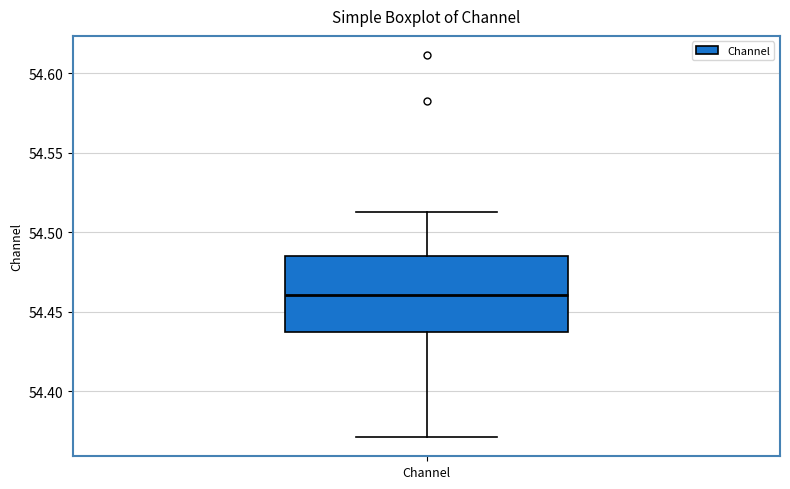

Read this box plot against the y-axis: the position of the median line, the range covered by the box, and the ends of both whiskers. The values are not printed on the chart, so give them approximately, as read against the axis.

median 54.460, box 54.440 to 54.485, whiskers 54.370 to 54.515